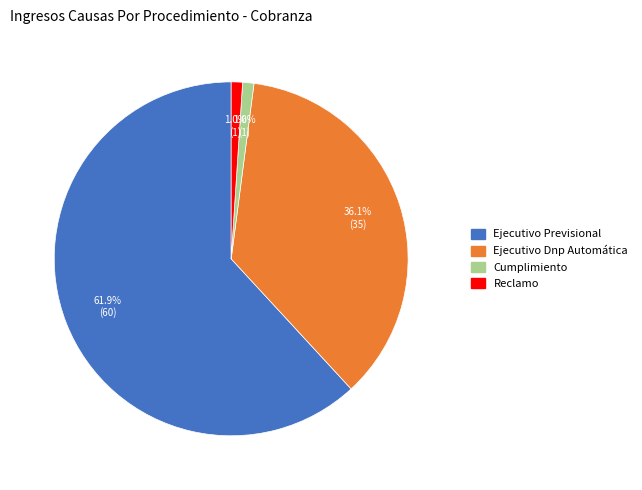

Which slice represents more than half of the pie?

Ejecutivo Previsional